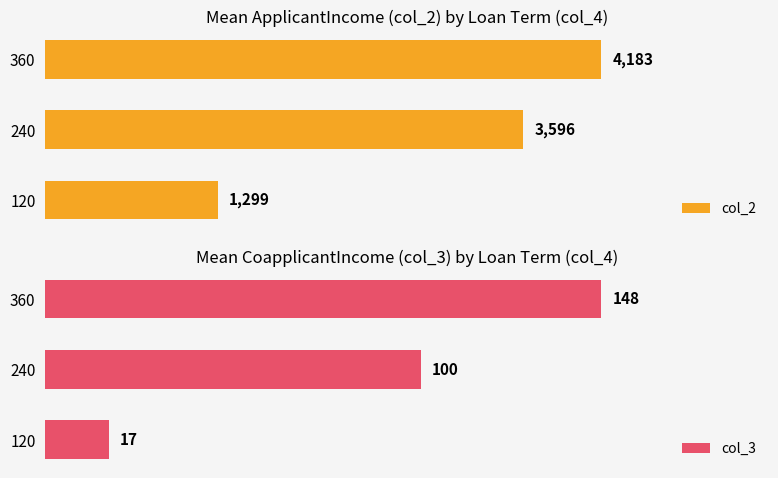

Rank the categories by col_2 value from lowest to highest.

120, 240, 360